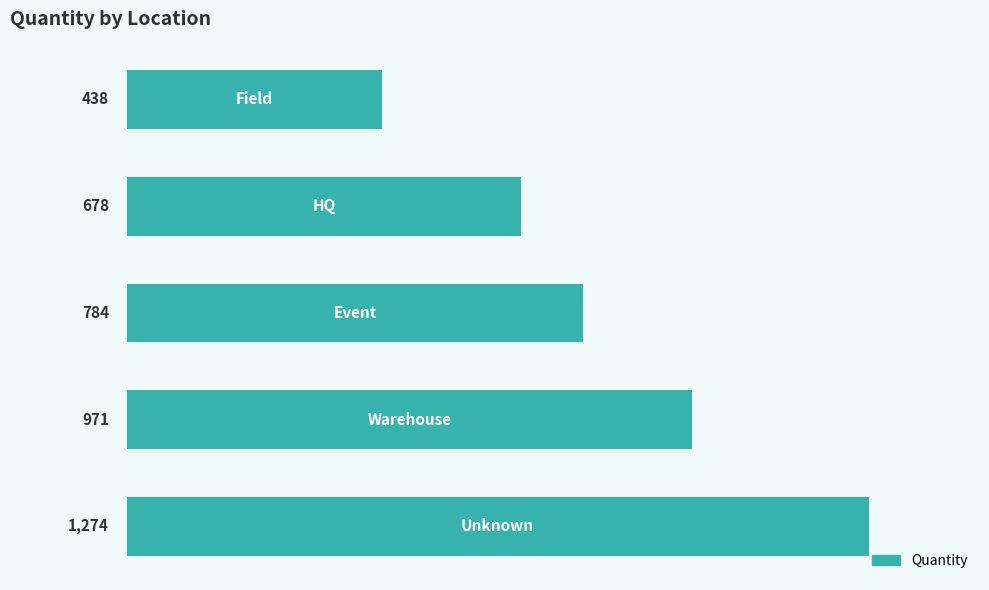

What is the average value?

829